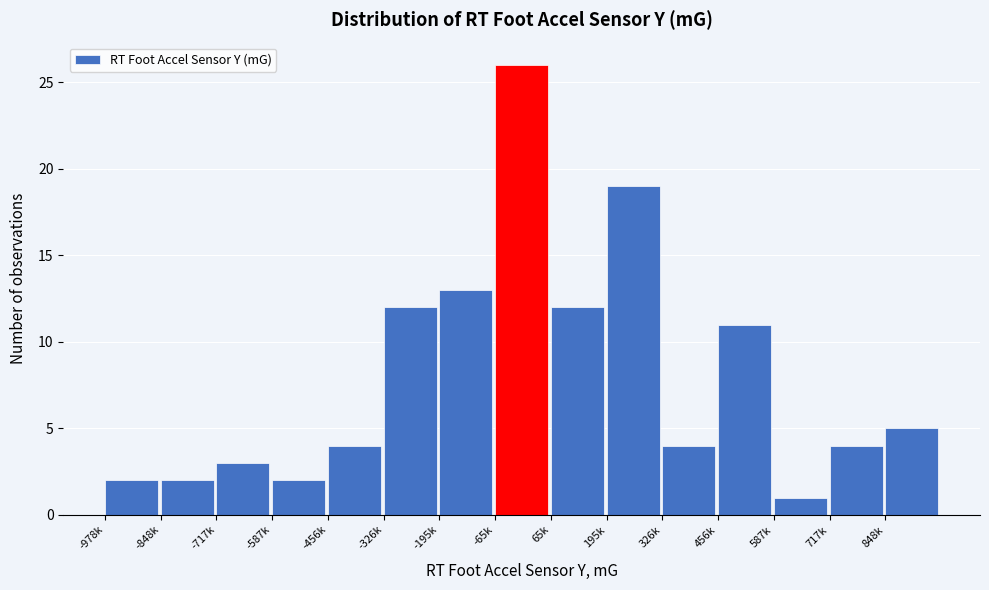

Reading right to left, what are all the values shown in this chart?

848k=5	717k=4	587k=1	456k=11	326k=4	195k=19	65k=12	-65k=26	-195k=13	-326k=12	-456k=4	-587k=2	-717k=3	-848k=2	-978k=2